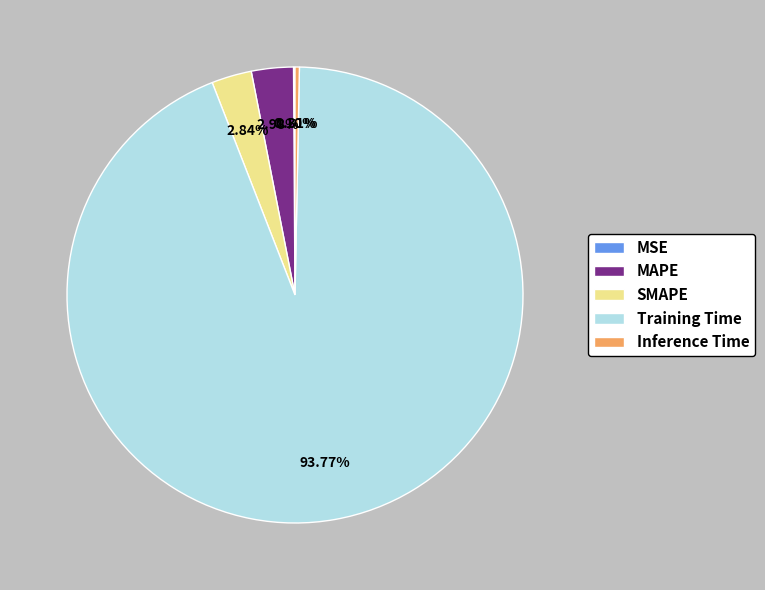

True or false: MAPE accounts for 3% of the total.

True